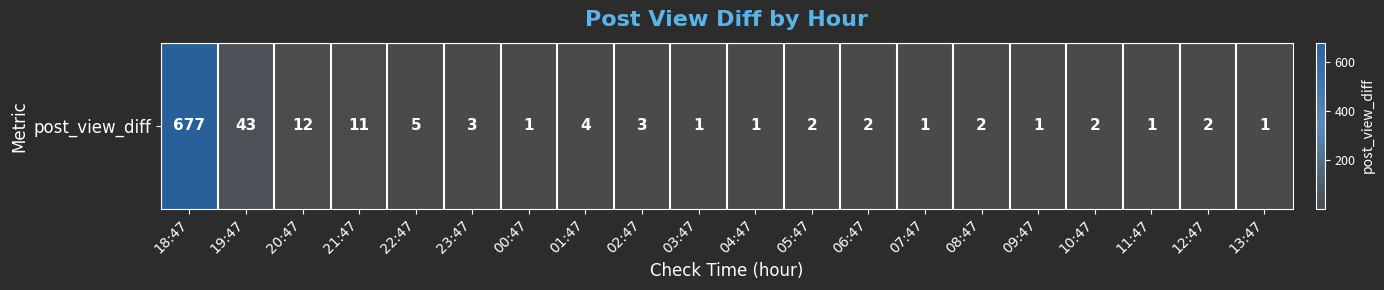

What is the average value?

39